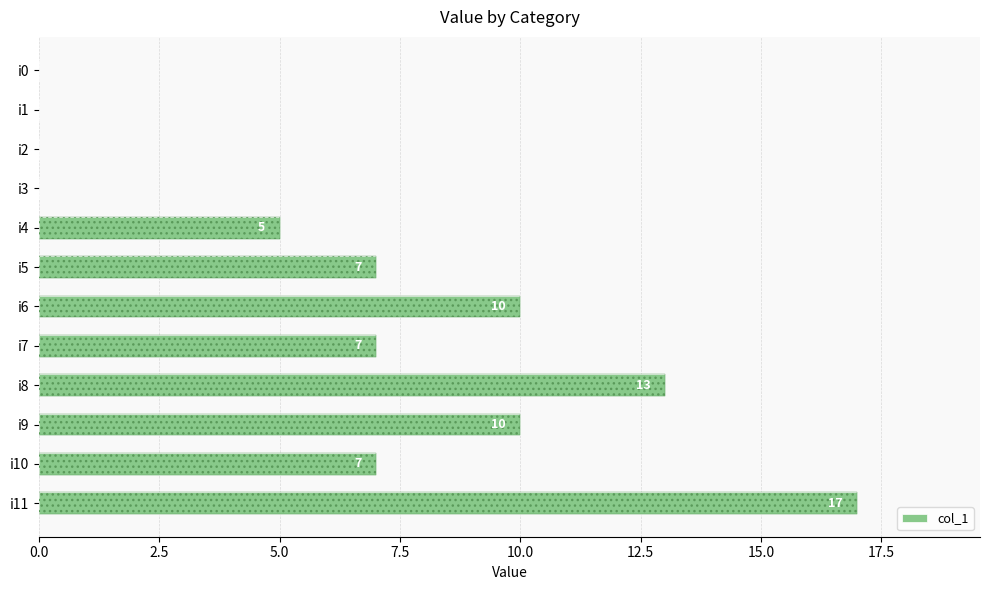

How many bars are there in total?

12